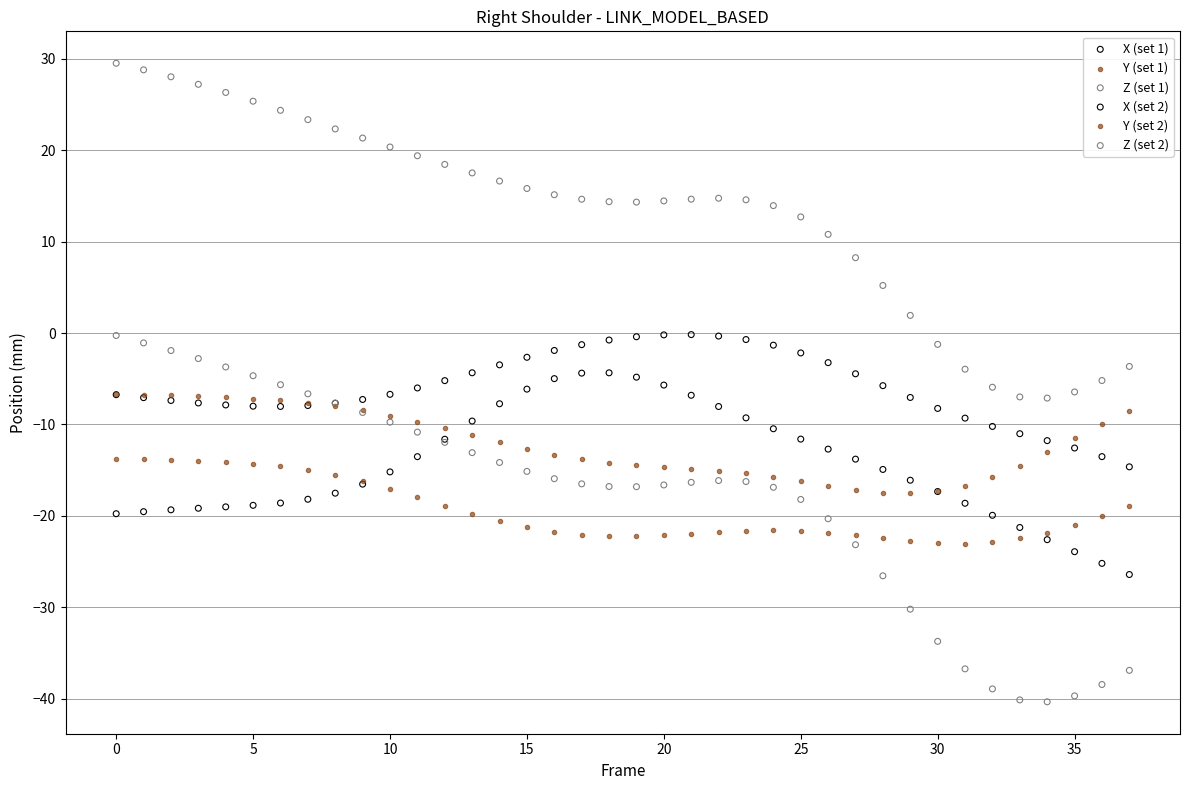

What are all the series names shown in the legend?

X (set 1), Y (set 1), Z (set 1), X (set 2), Y (set 2), Z (set 2)